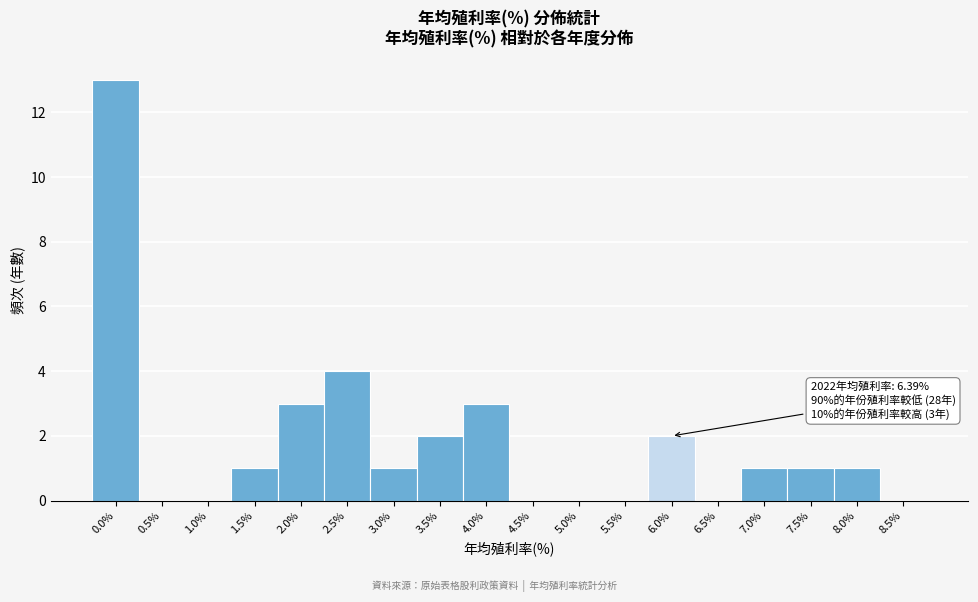

Reading right to left, list all the values displayed in this chart.

8.5%=0	8.0%=1	7.5%=1	7.0%=1	6.5%=0	6.0%=2	5.5%=0	5.0%=0	4.5%=0	4.0%=3	3.5%=2	3.0%=1	2.5%=4	2.0%=3	1.5%=1	1.0%=0	0.5%=0	0.0%=13